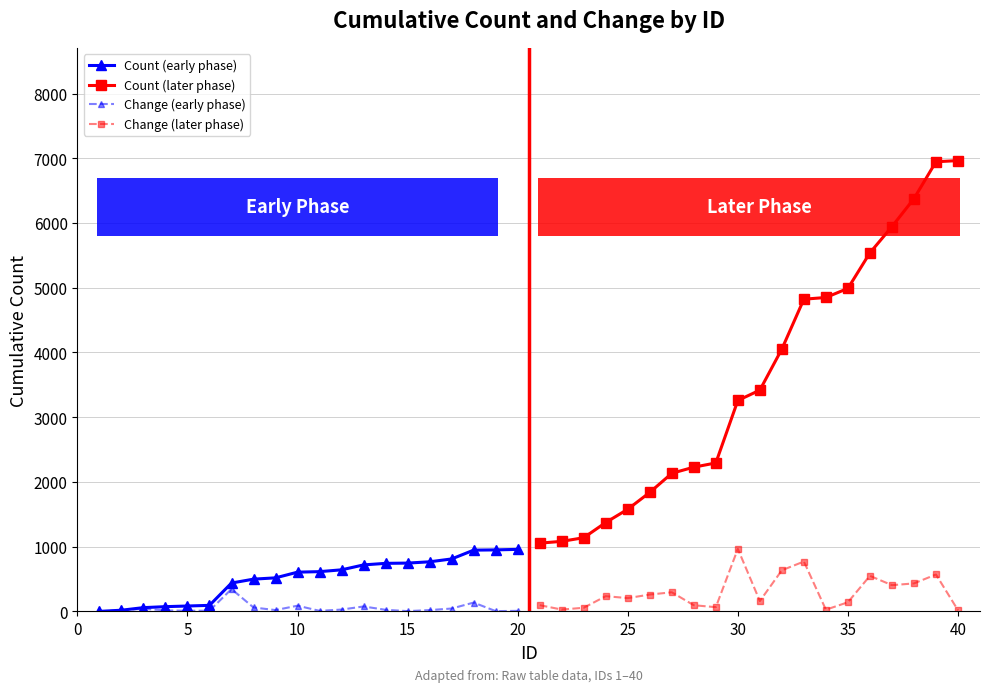

True or false: Change (early phase) and Change (later phase) cross at least once.

True